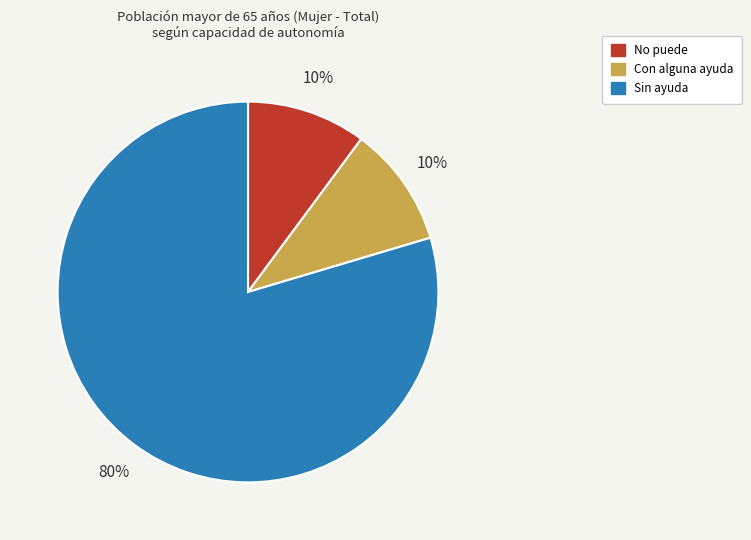

Does any single category account for the majority?

Yes